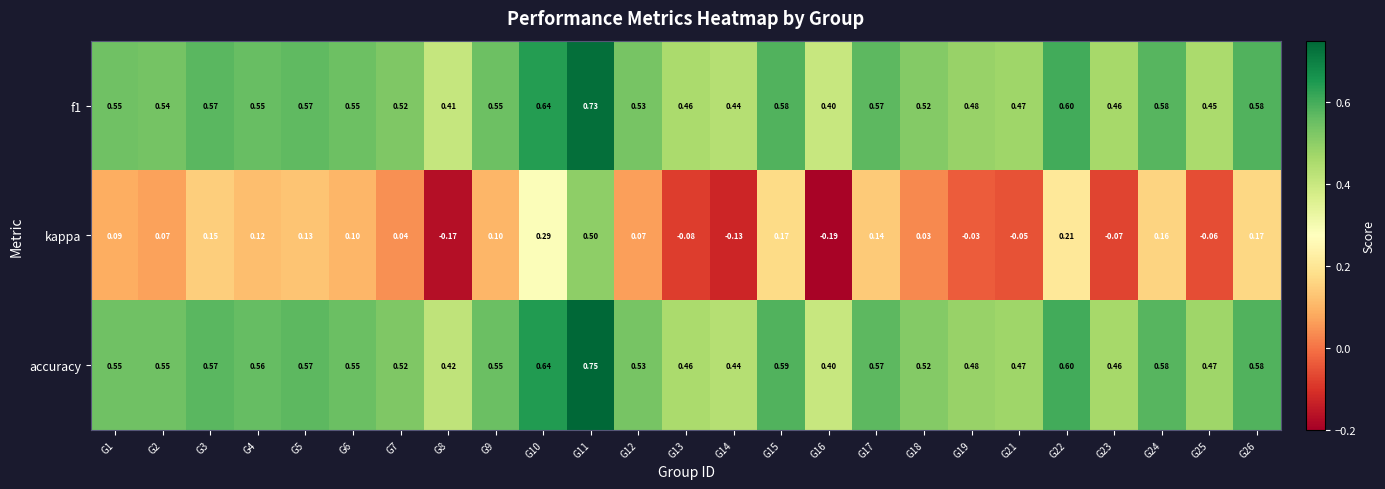

Which series has the largest total across all categories?

accuracy